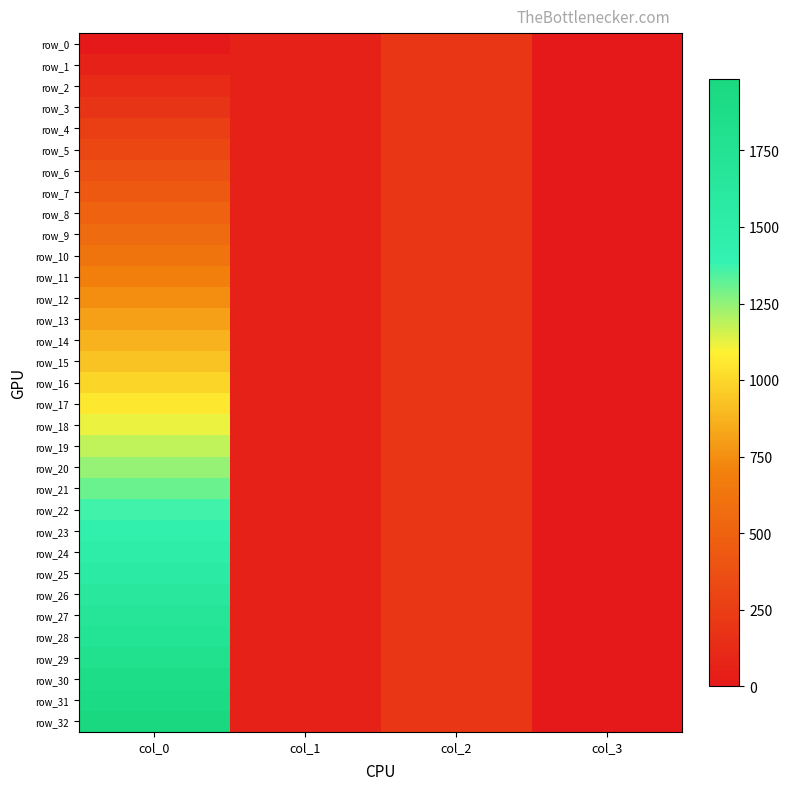

Where is row_10 nearest to the value 311?

col_2